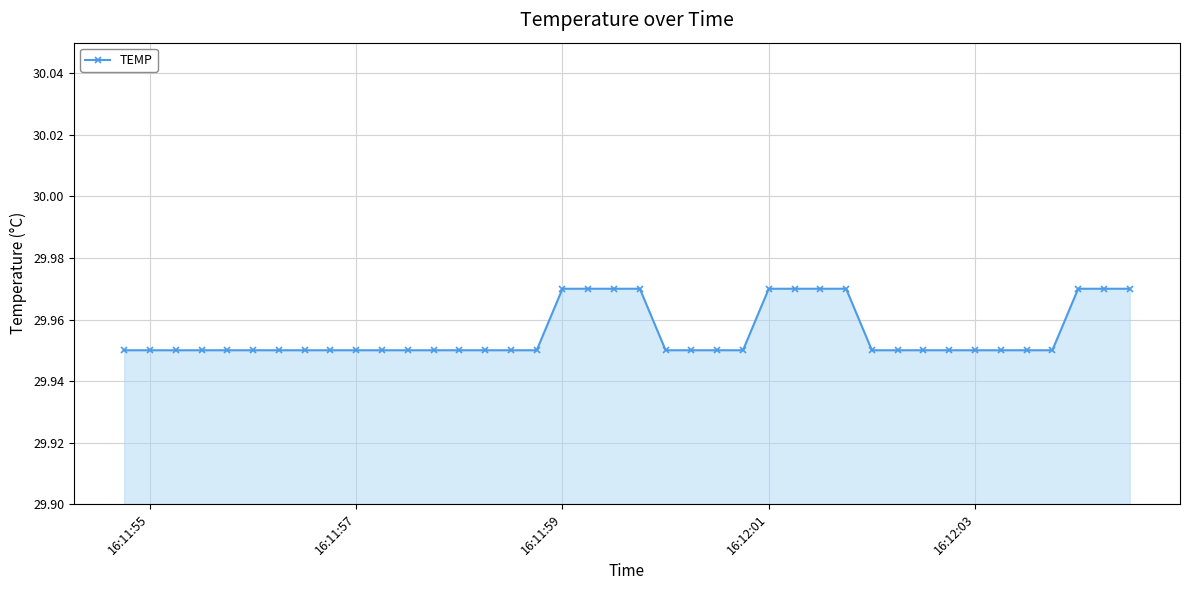

Count the values in the range 29 to 30.

40